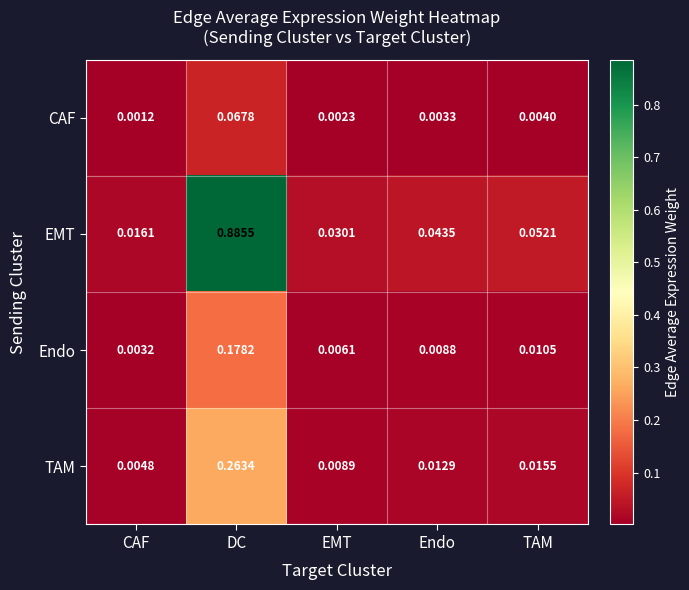

At which category does the chart reach its minimum across all series?

CAF